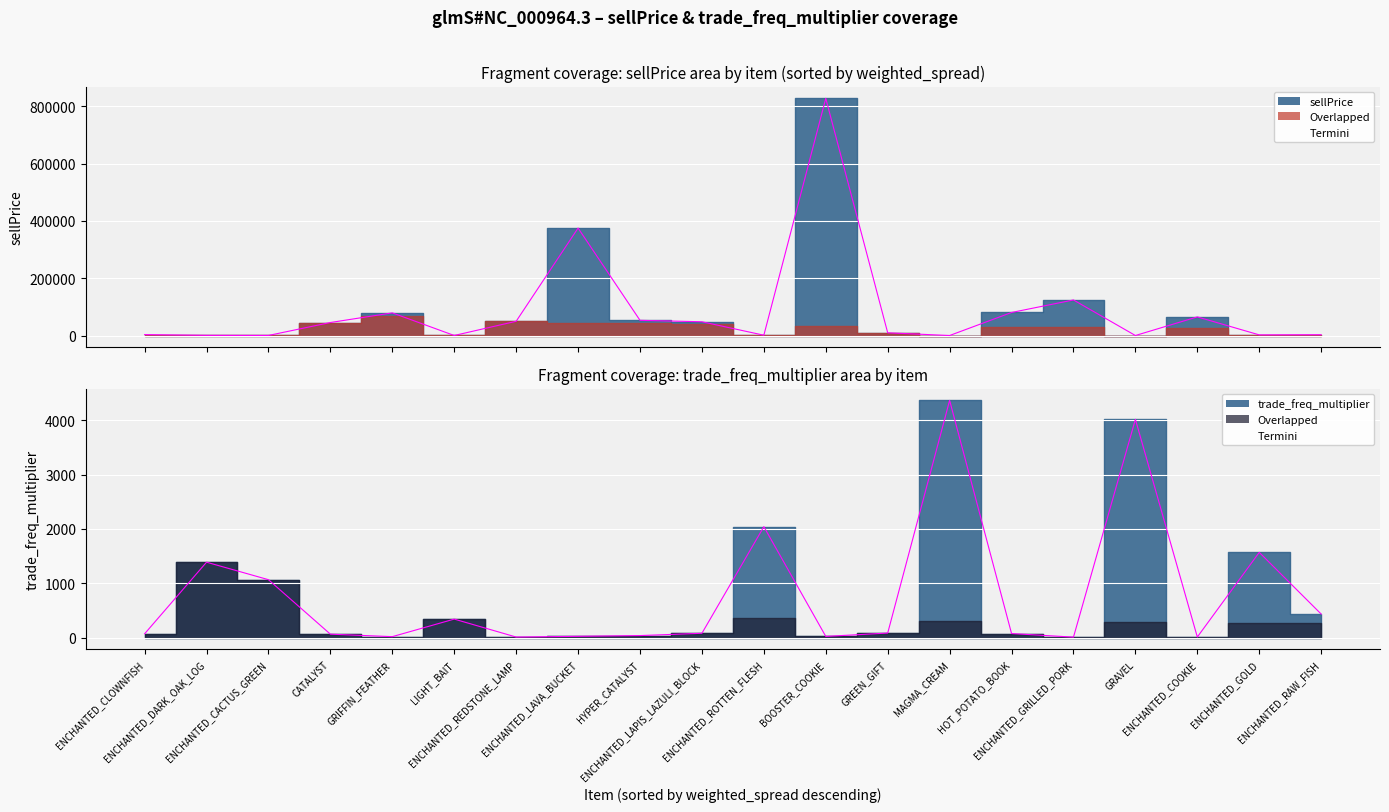

What is the value of the 2nd point from the left?

1386.2